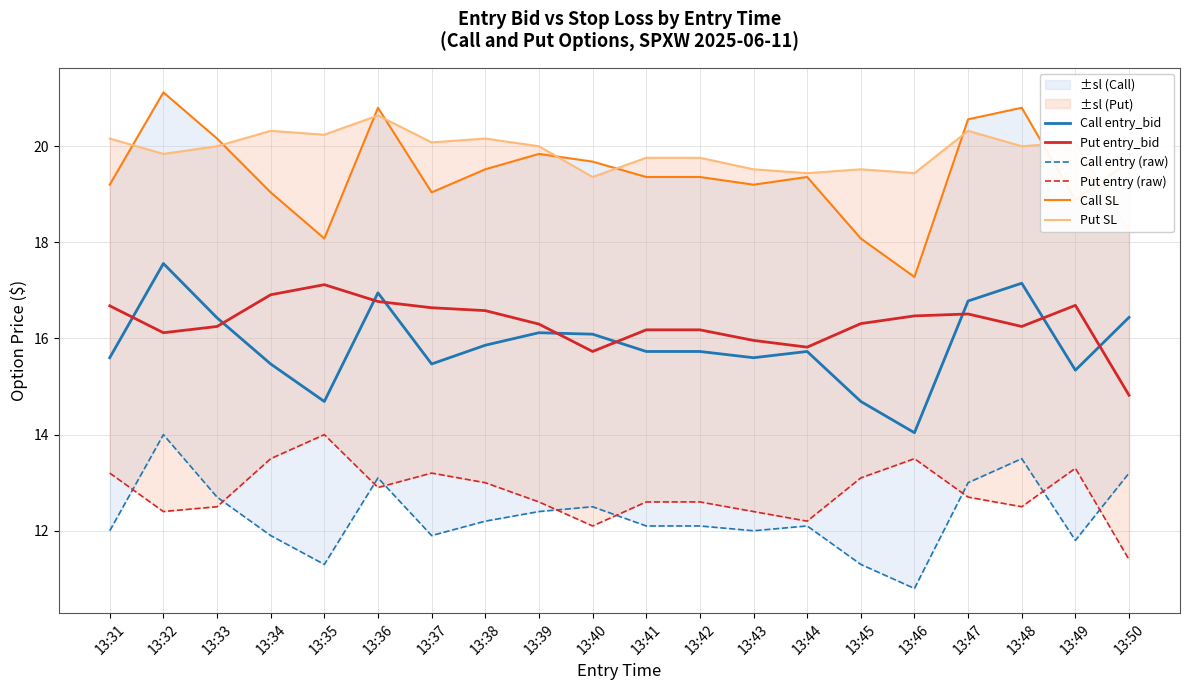

Where is the first local minimum for Call entry_bid?

13:35